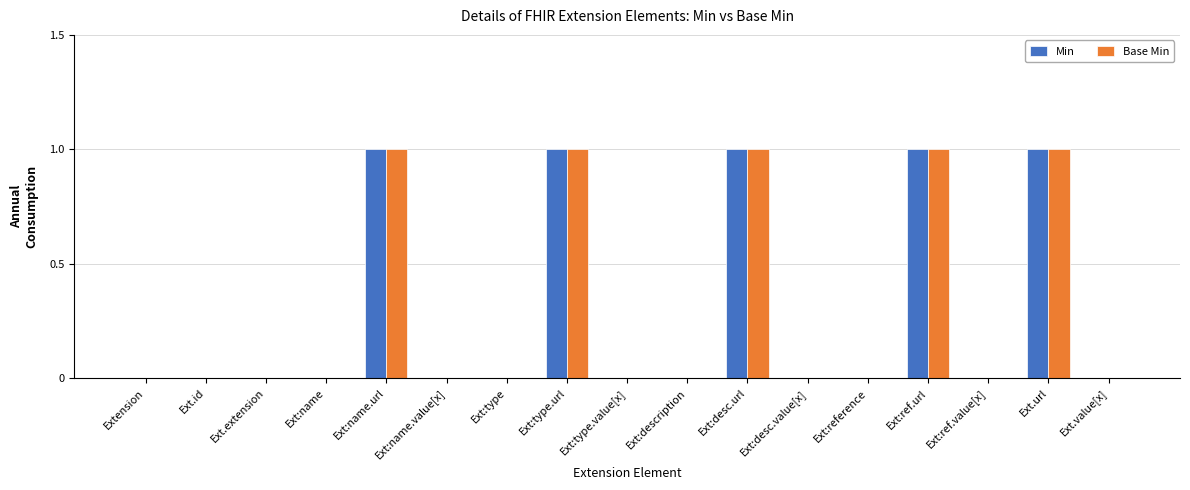

What is the sum of all Base Min values?

5